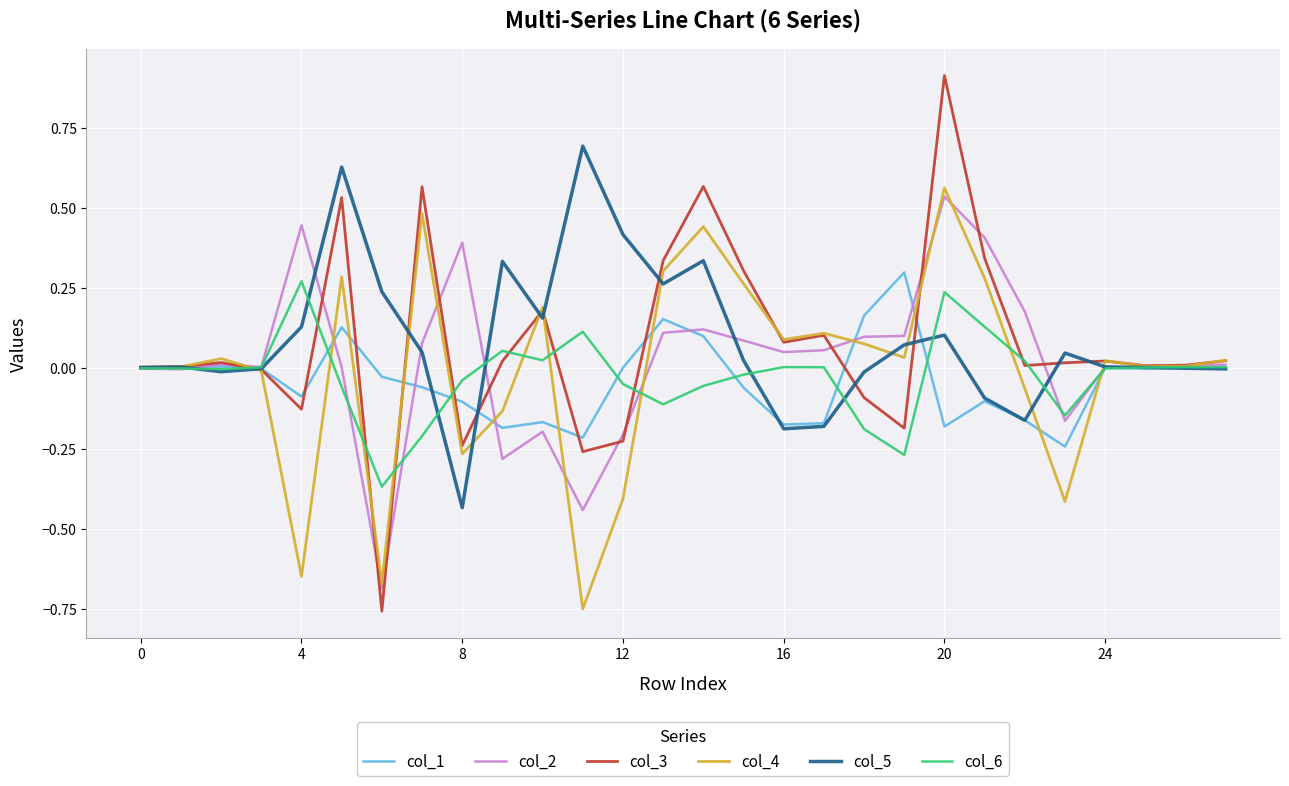

Which series has the largest range (max minus min)?

col_3